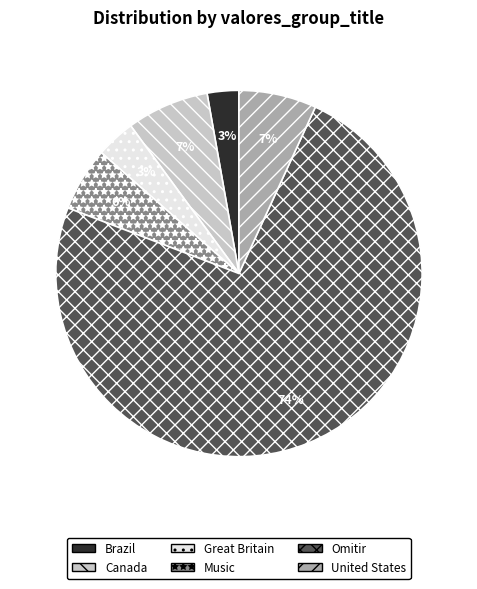

Count the number of slices in the pie.

6